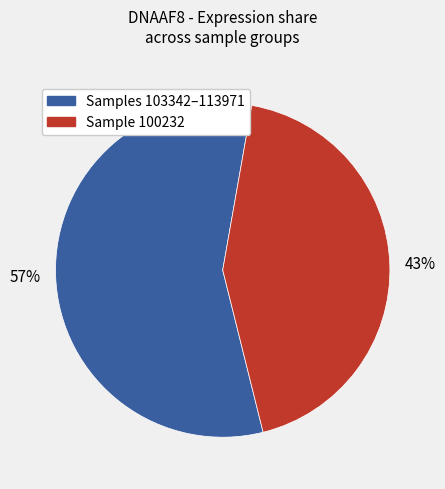

To the nearest percent, what is the average slice percentage?

50%